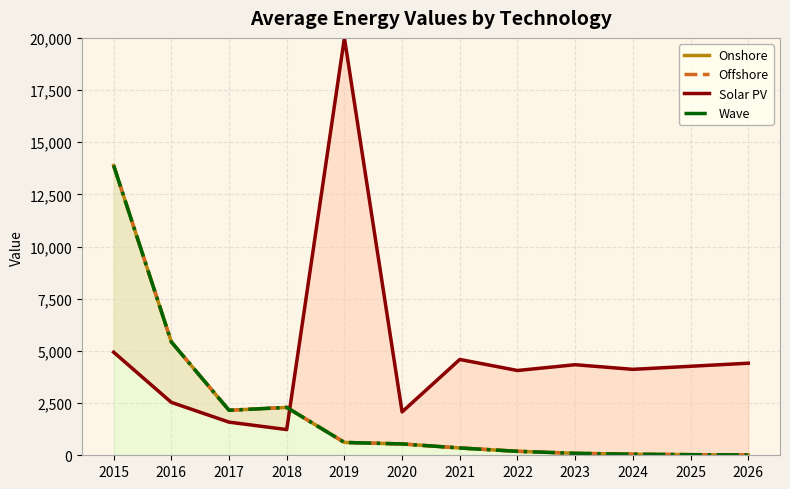

How many values in the Wave series are below 543?

6